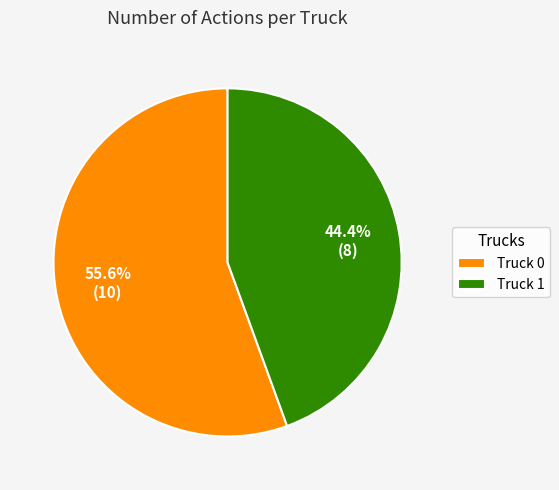

To the nearest percent, what percentage of the pie is Truck 0?

56%